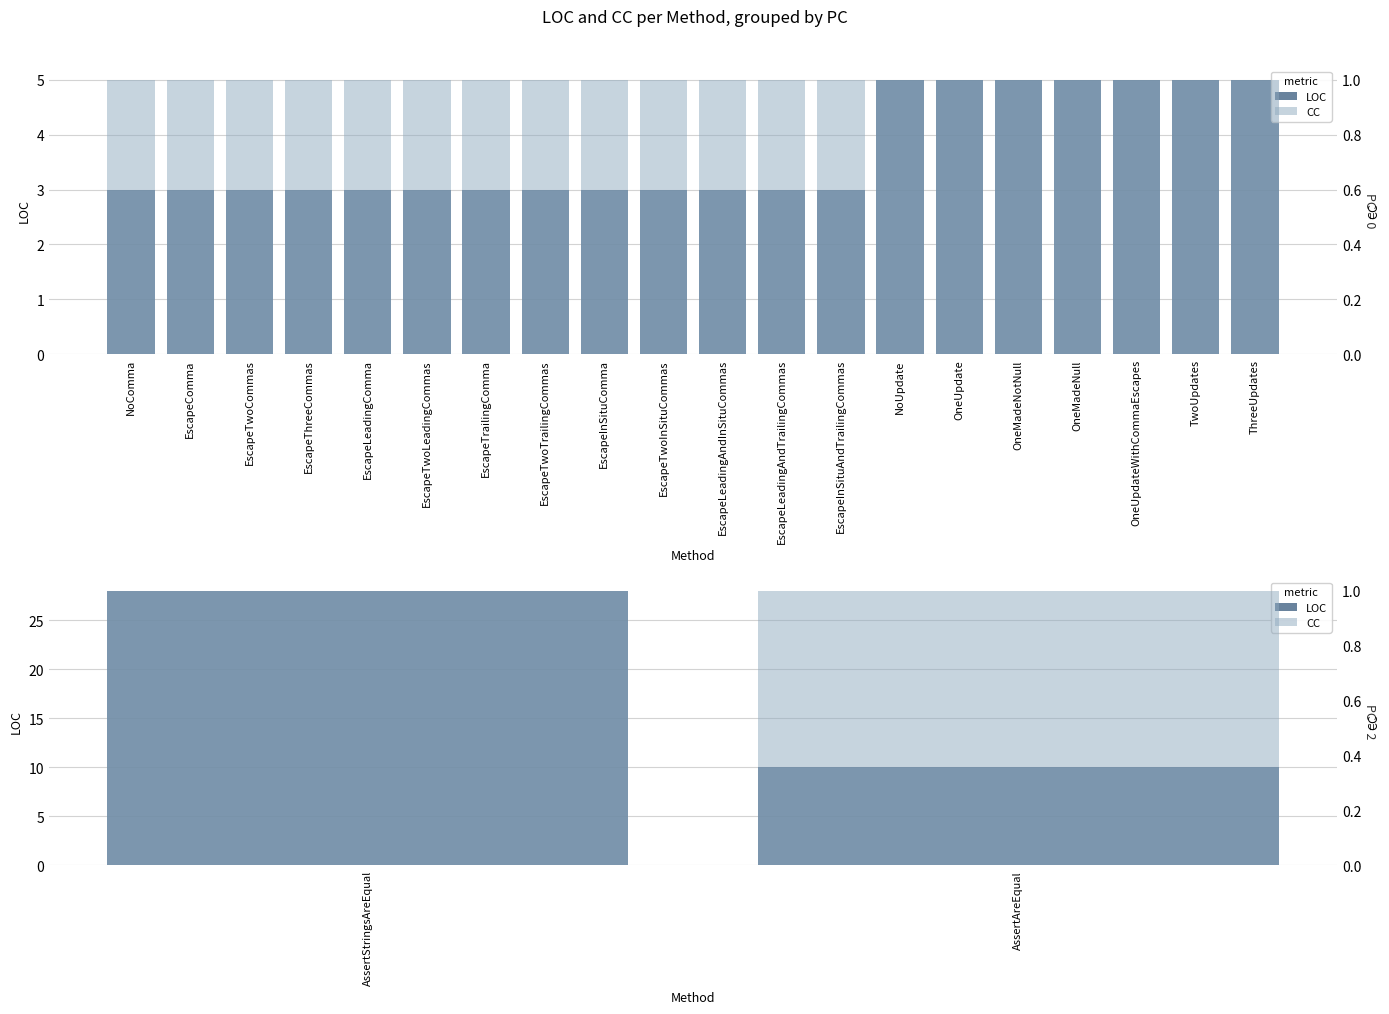

How many groups of bars are there?

2